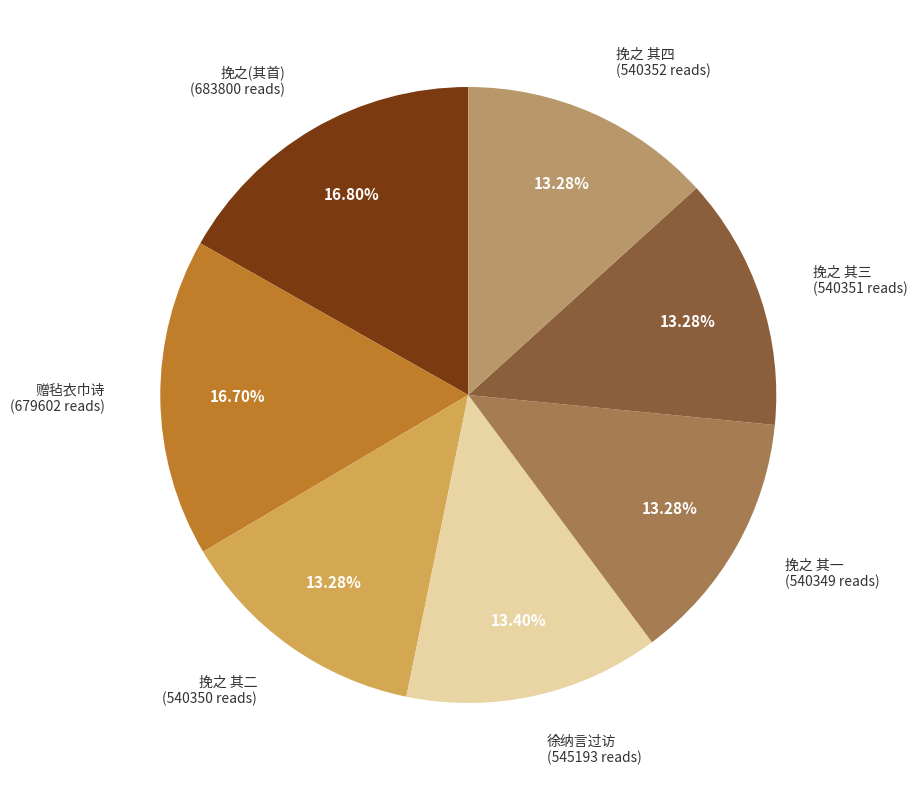

Is there a majority slice in this chart?

No